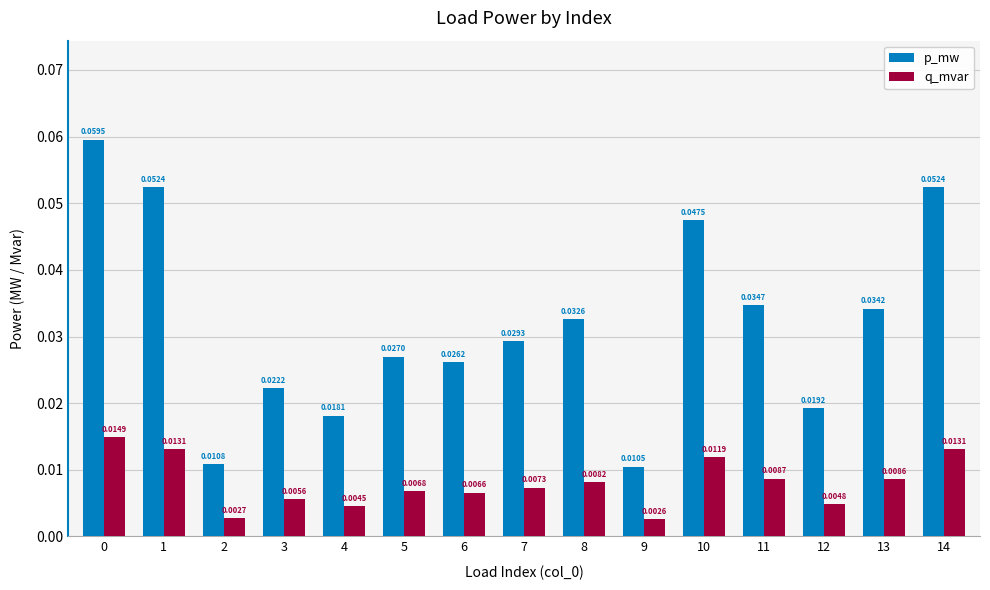

Between 5 and 12, which series saw the biggest shift?

p_mw